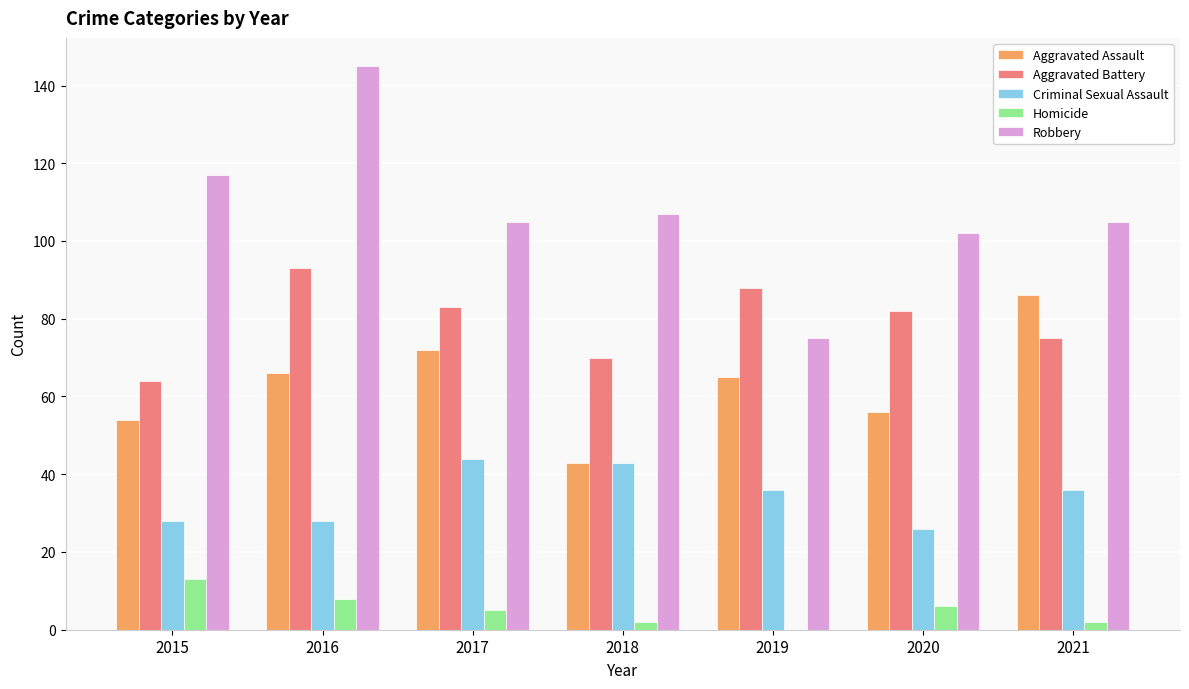

What is the greatest value displayed?

145